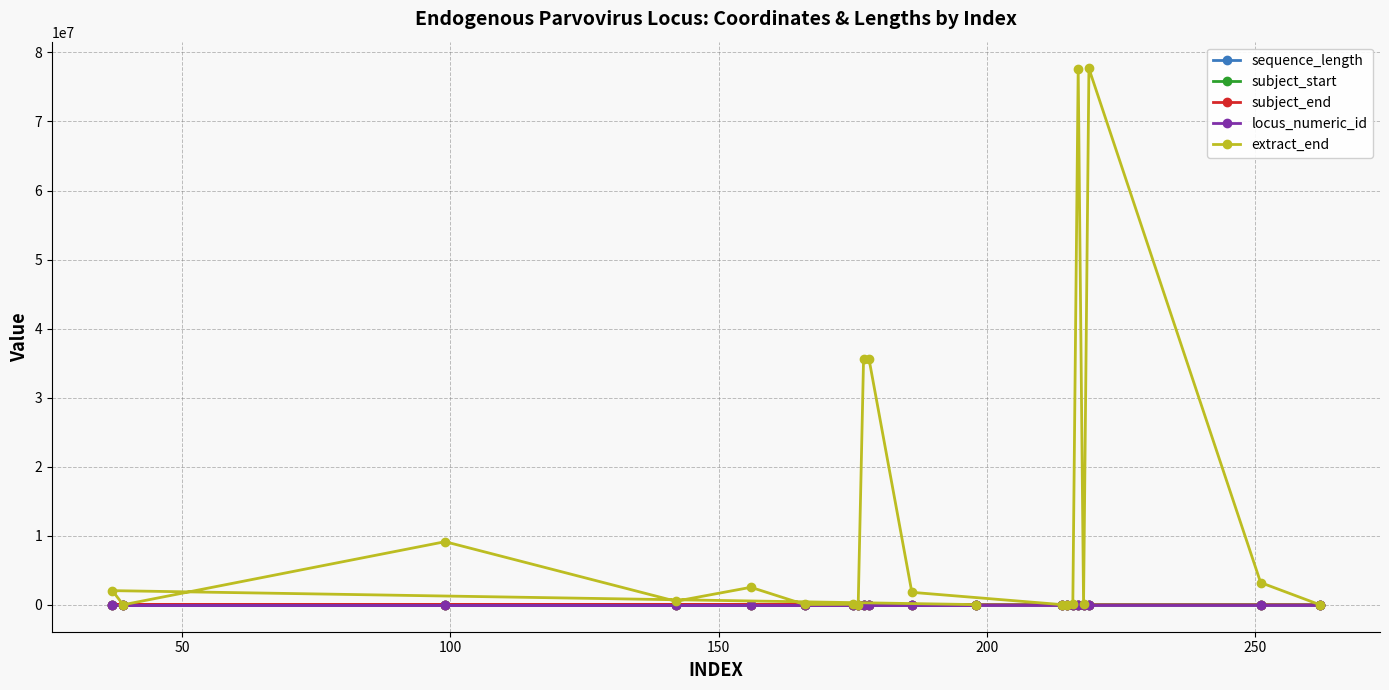

Which series has the largest total across all categories?

extract_end